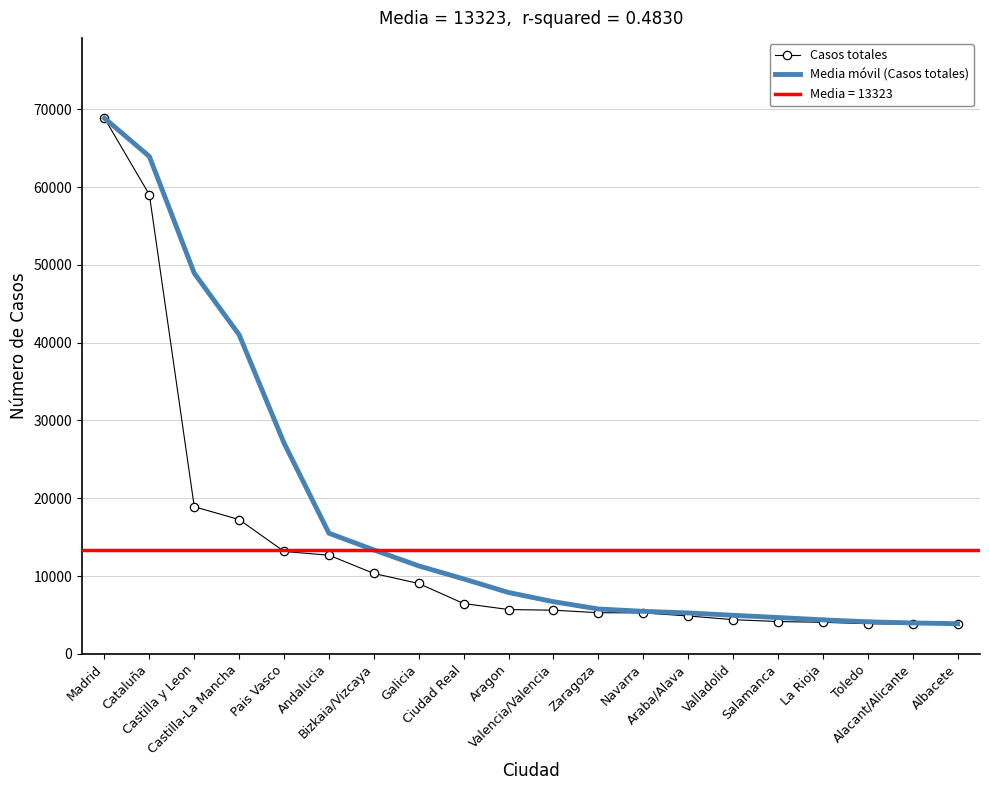

Reading left to right, list all the values displayed in this chart.

Casos totales: Madrid=68852.0	Cataluña=59019.0	Castilla y Leon=18907.0	Castilla-La Mancha=17259.0	Pais Vasco=13156.0	Andalucia=12679.0	Bizkaia/Vizcaya=10332.0	Galicia=9041.0	Ciudad Real=6464.0	Aragon=5695.0	Valencia/Valencia=5609.0	Zaragoza=5287.0	Navarra=5259.0	Araba/Alava=4868.0	Valladolid=4393.0	Salamanca=4152.0	La Rioja=4051.0	Toledo=3872.0	Alacant/Alicante=3794.0	Albacete=3775.0
Media móvil (Casos totales): Madrid=68852.0	Cataluña=63935.5	Castilla y Leon=48926.0	Castilla-La Mancha=41009.2	Pais Vasco=27085.2	Andalucia=15500.2	Bizkaia/Vizcaya=13356.5	Galicia=11302.0	Ciudad Real=9629.0	Aragon=7883.0	Valencia/Valencia=6702.2	Zaragoza=5763.8	Navarra=5462.5	Araba/Alava=5255.8	Valladolid=4951.8	Salamanca=4668.0	La Rioja=4366.0	Toledo=4117.0	Alacant/Alicante=3967.2	Albacete=3873.0